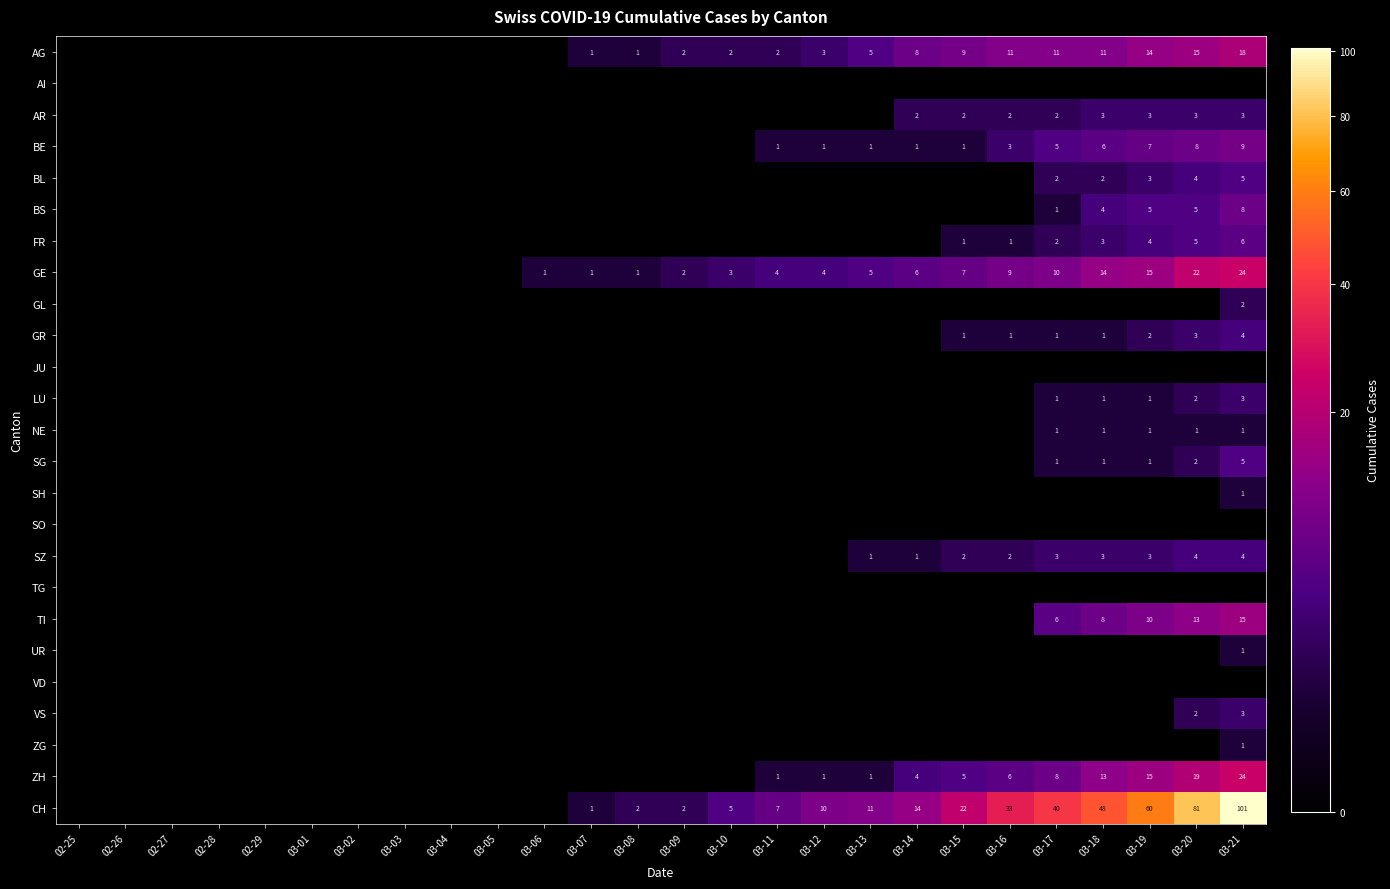

The value of NE at 03-21 is 1. True or false?

True